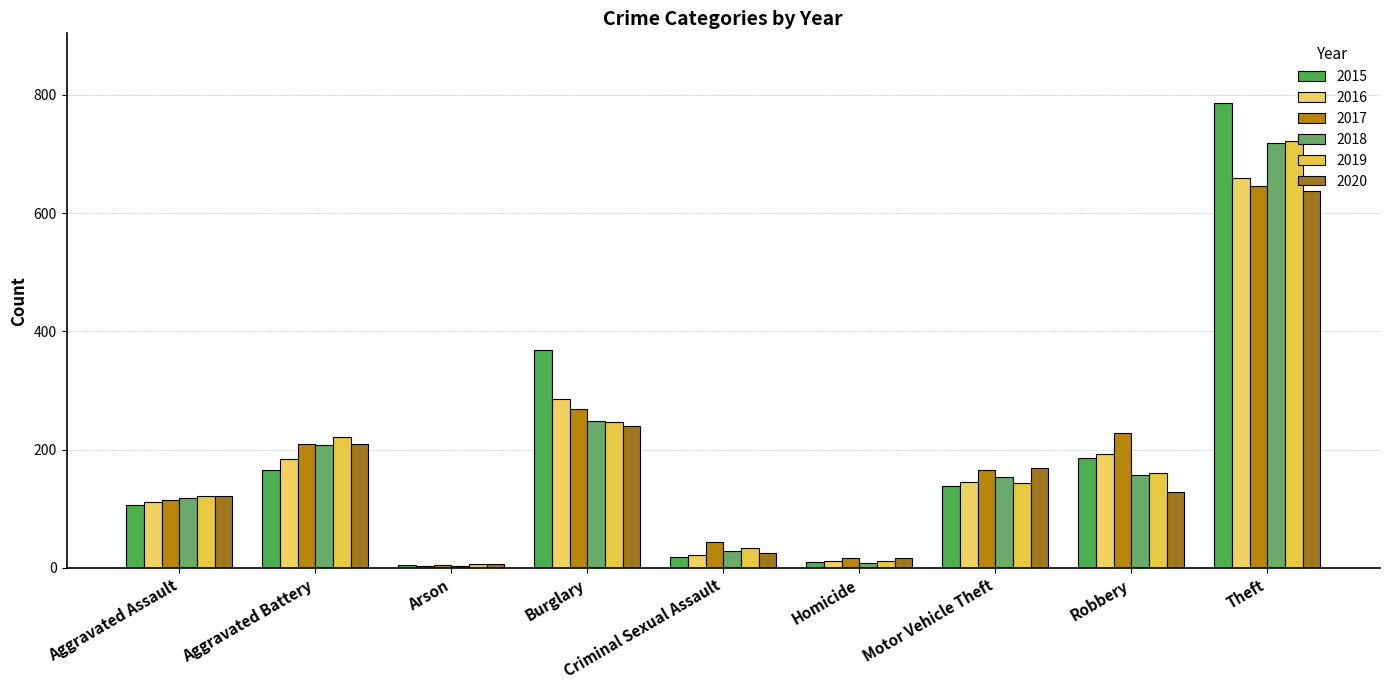

The value of 2020 at Theft is 637. True or false?

True